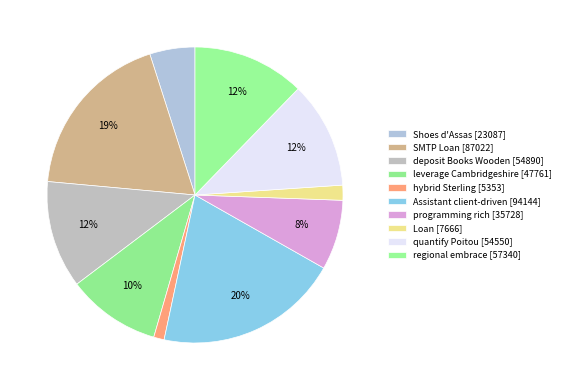

What is the largest slice in the pie chart?

Assistant client-driven